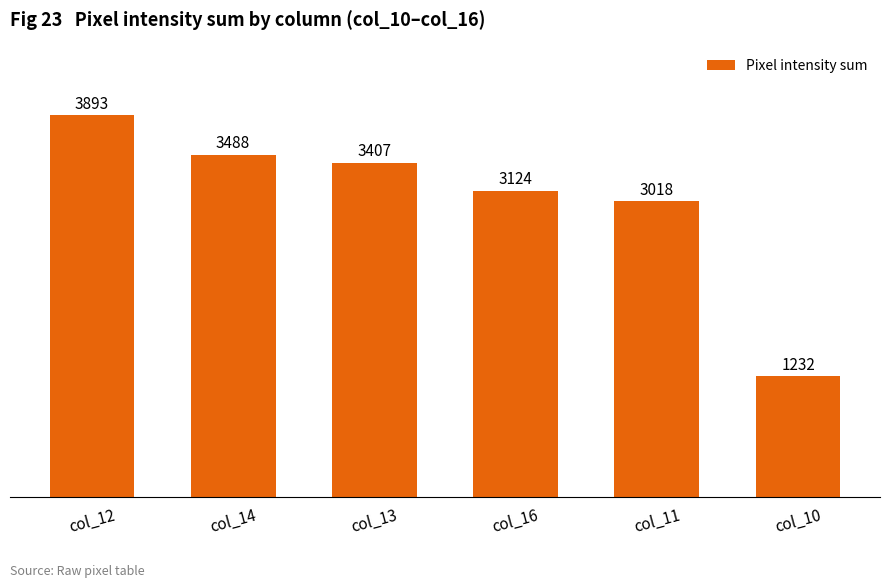

Which has a higher value, col_16 or col_10?

col_16